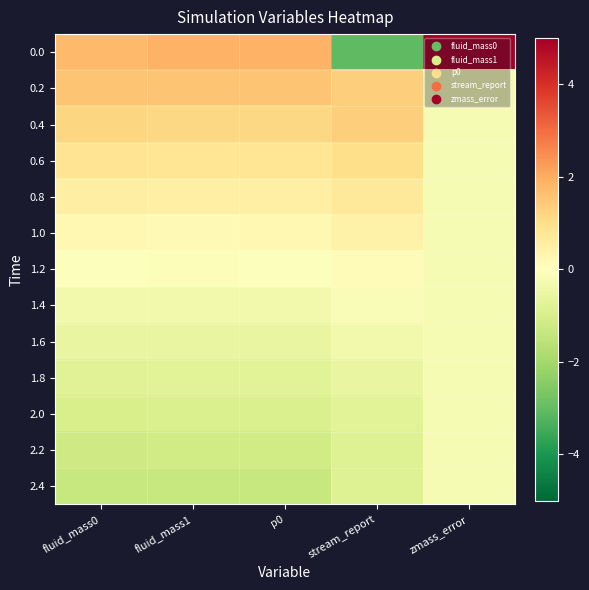

What is the maximum value shown in the chart?

5.0